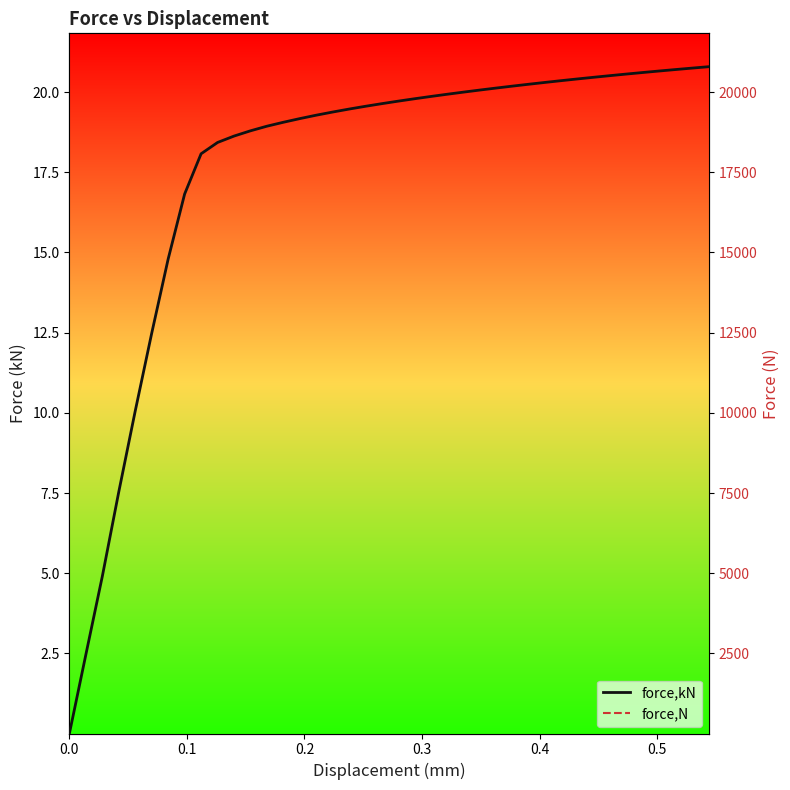

What is the highest value of the force,kN series?

20.8